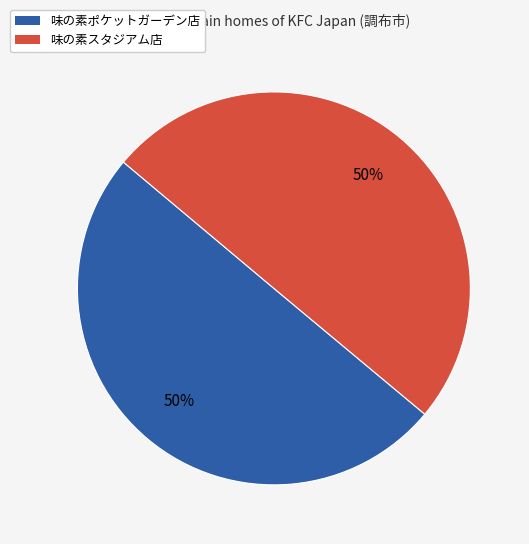

Count the number of slices in the pie.

2